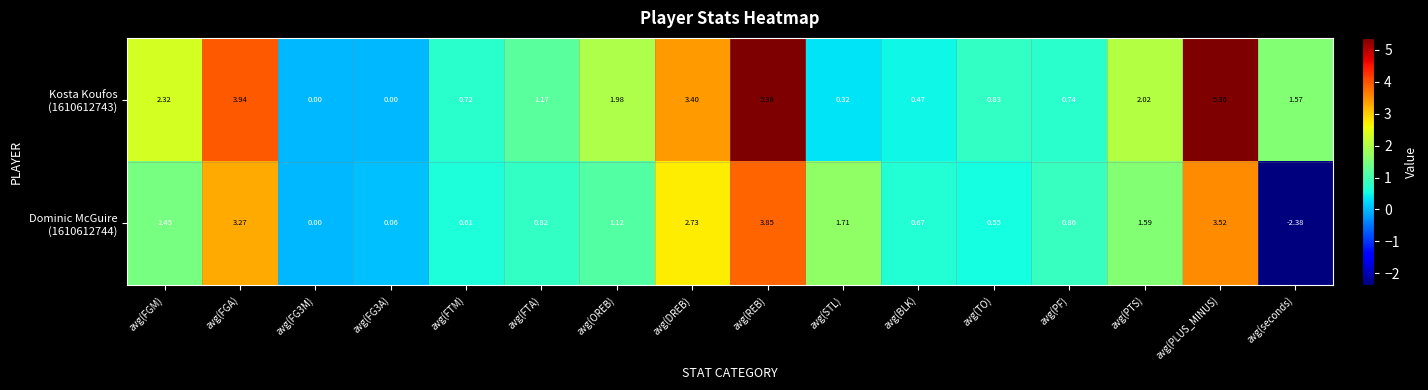

At which category is the sum across all series the highest?

avg(REB)